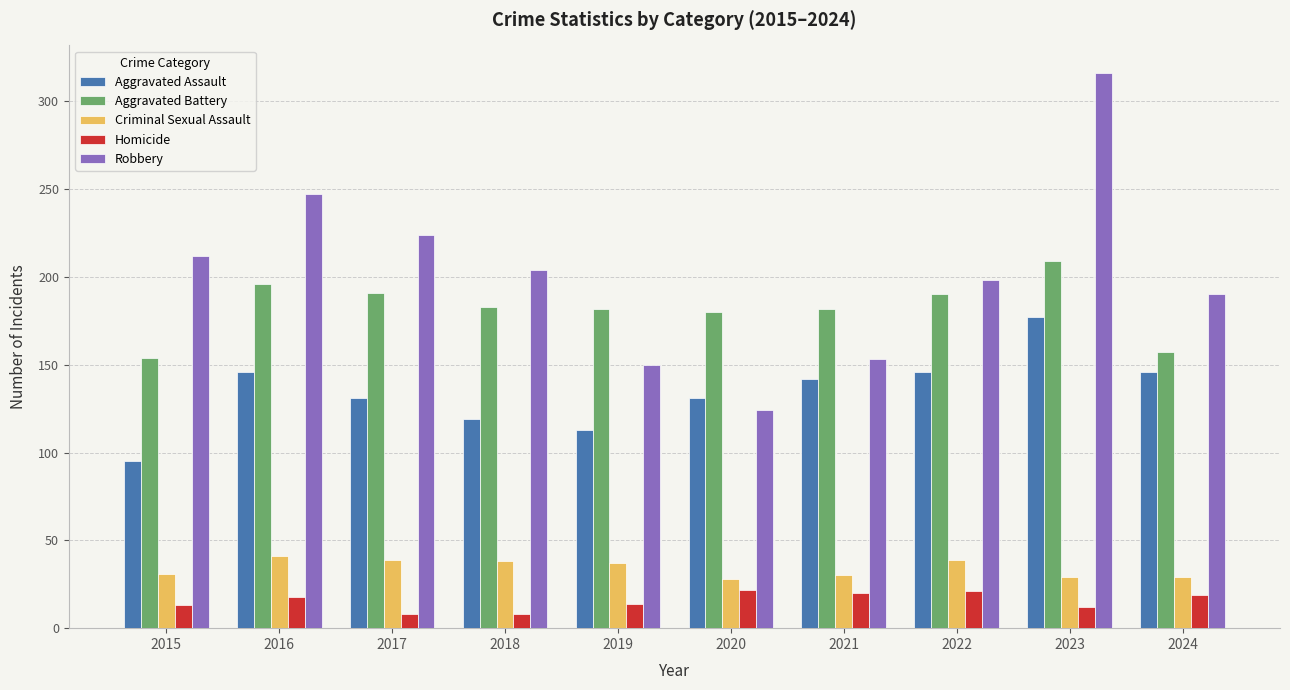

At 2017, list the series in order from largest to smallest.

Robbery, Aggravated Battery, Aggravated Assault, Criminal Sexual Assault, Homicide